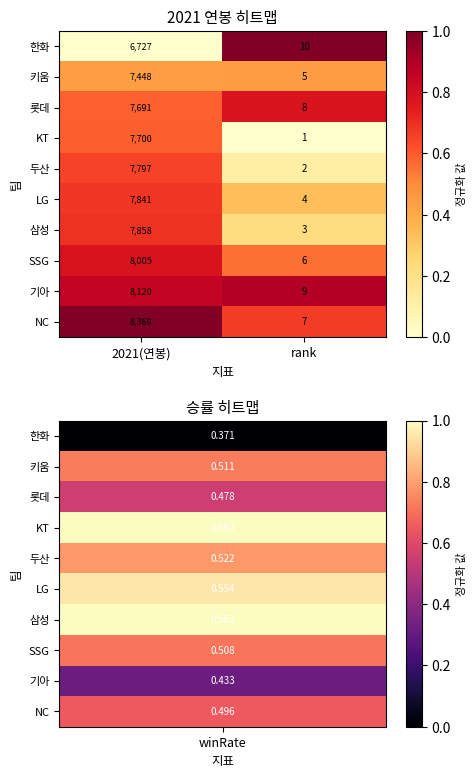

Which series has the largest range (max minus min)?

NC